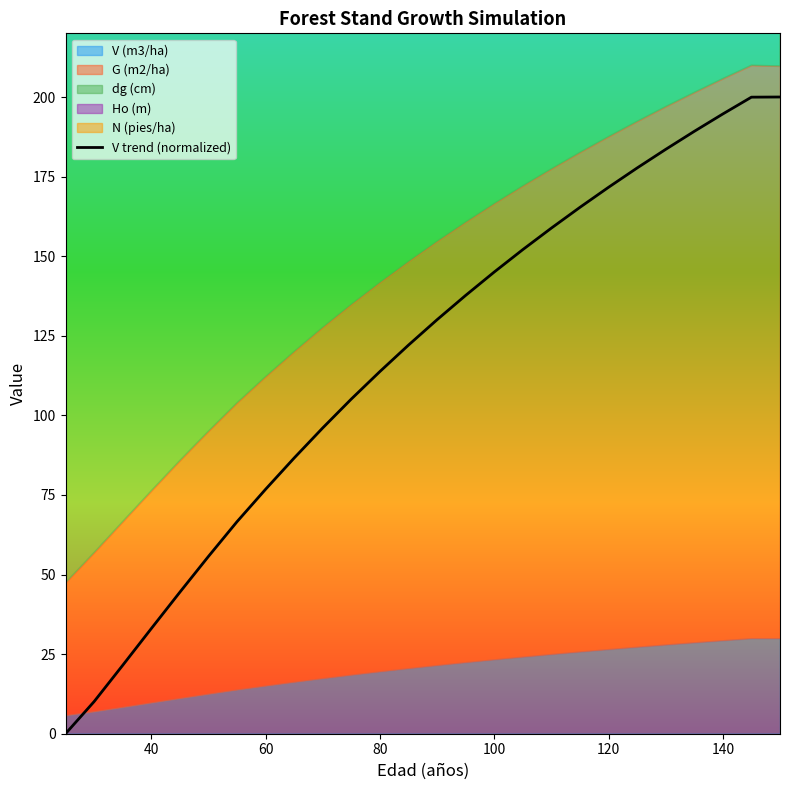

True or false: V trend (normalized) has a value of 206.4 at 100.

False